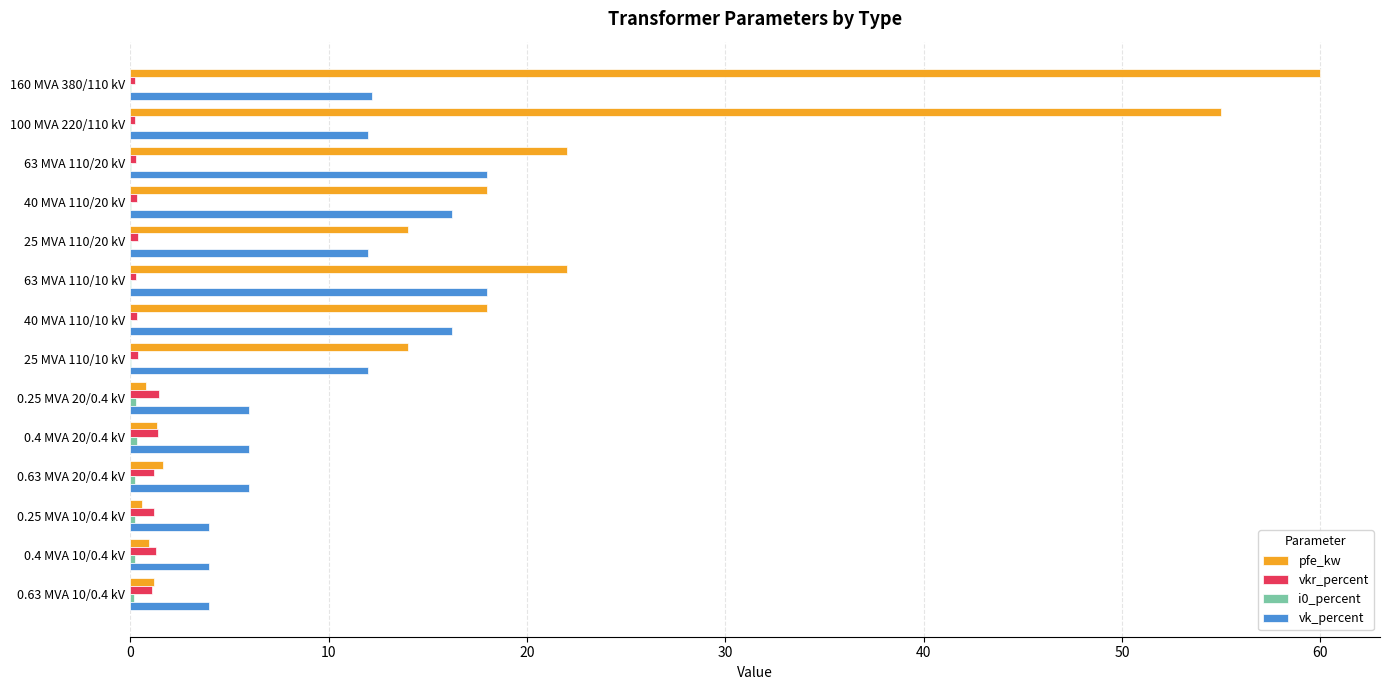

Which series has the largest total across all categories?

pfe_kw